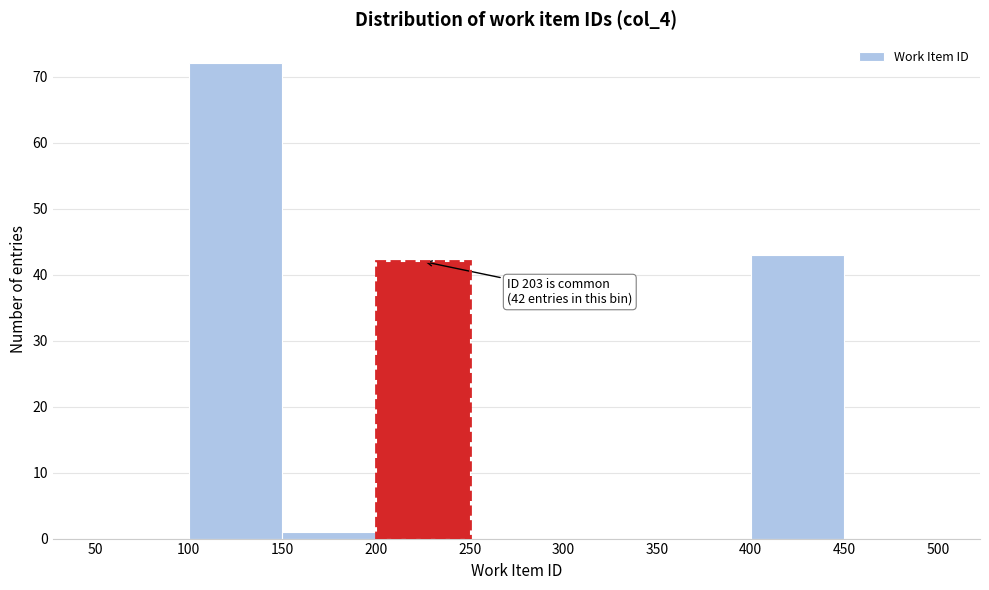

Which range on the x-axis has the tallest bar?

100 to 150